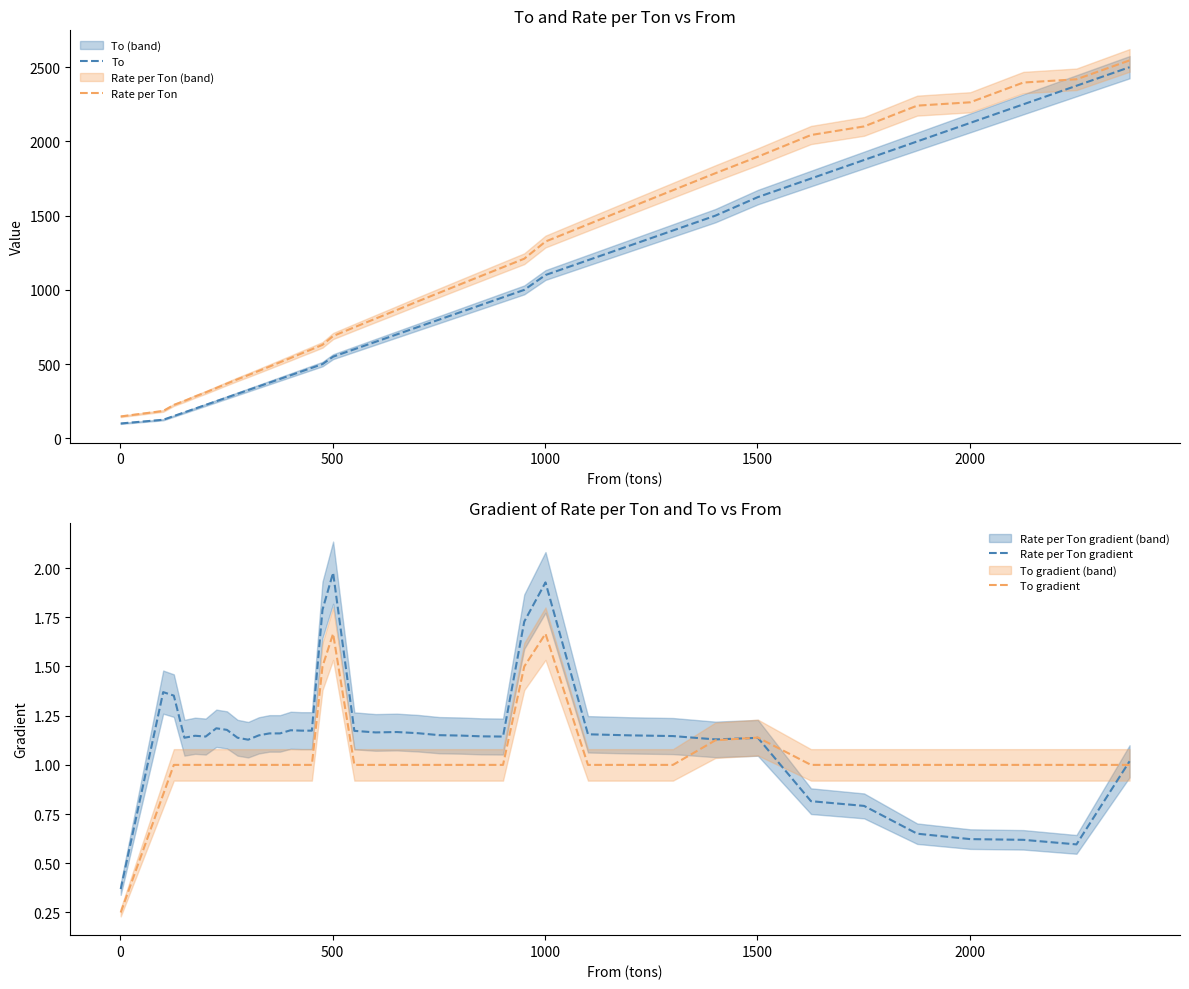

Which has a higher value, 27 or 8?

27